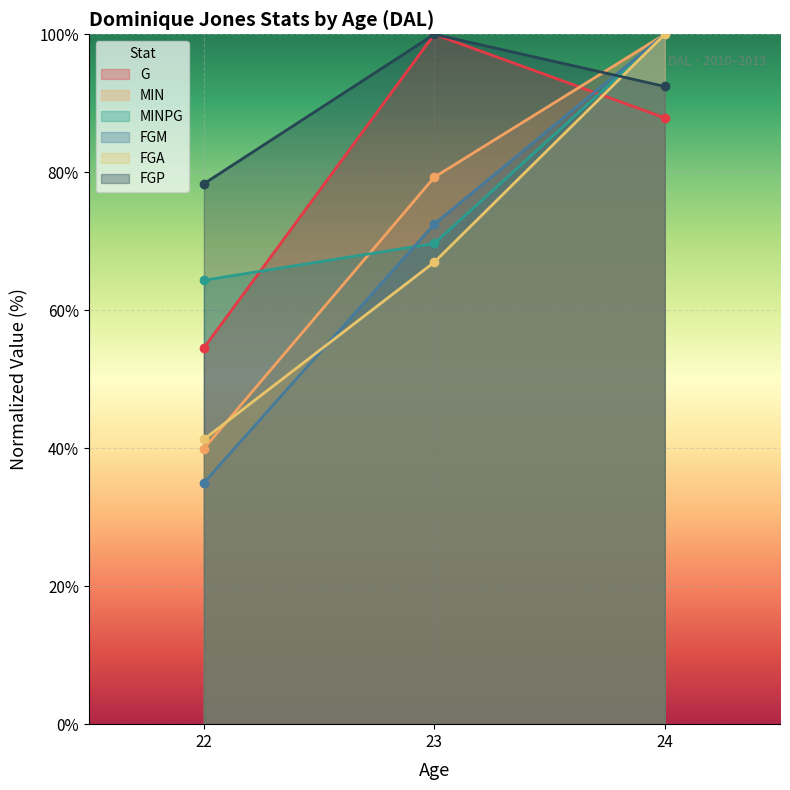

Which series has the largest range (max minus min)?

FGM